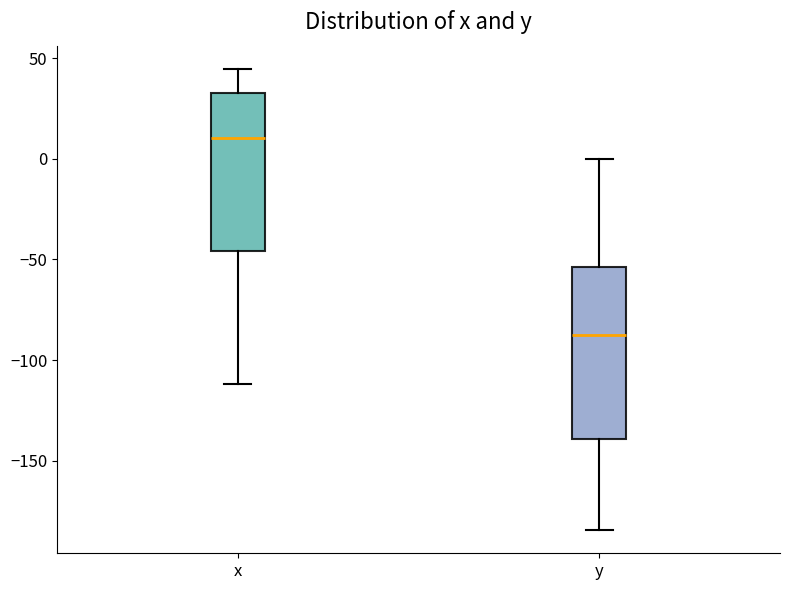

Which box's median line is the lowest?

y